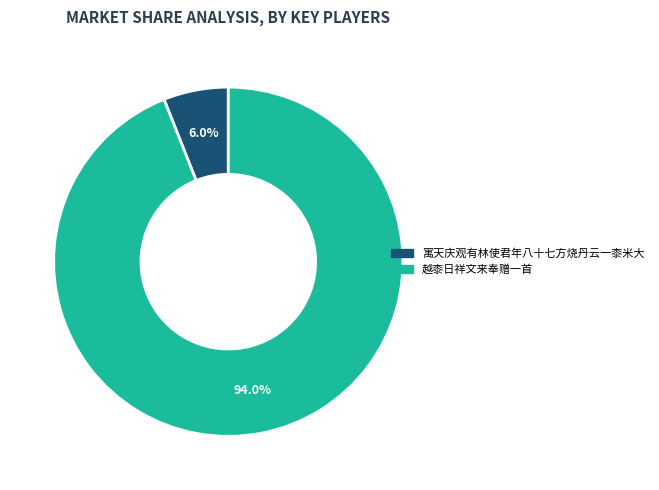

Which has a higher value, 越桼日祥文来奉赠一首 or 寓天庆观有林使君年八十七方烧丹云一桼米大?

越桼日祥文来奉赠一首